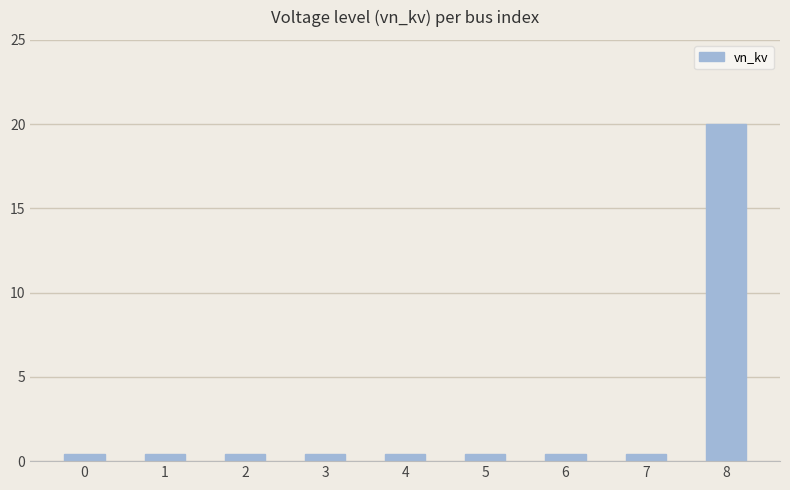

What is the value of the 9th bar from the left?

20.0